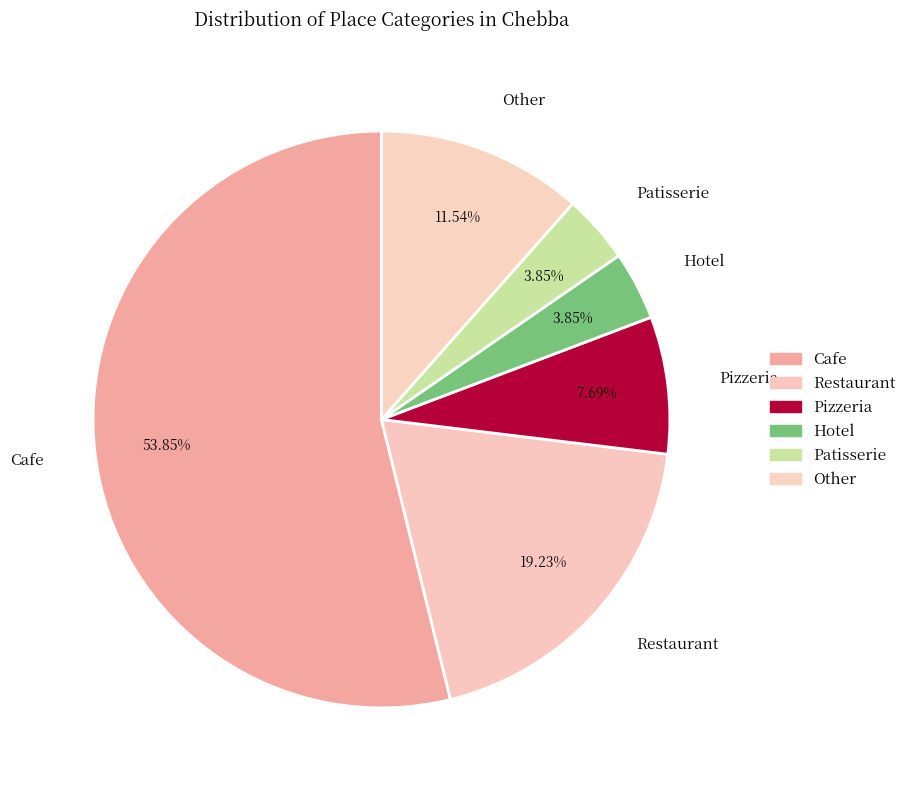

Between Cafe and Patisserie, which is larger?

Cafe